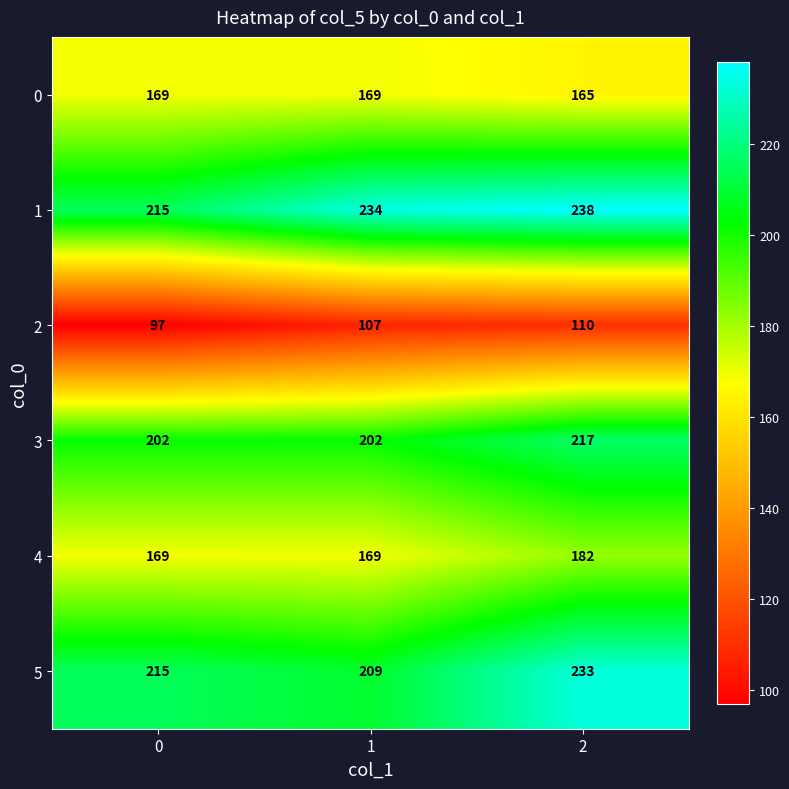

Reading left to right, list all the values displayed in this chart.

0: 0=169	1=169	2=165
1: 0=215	1=234	2=238
2: 0=97	1=107	2=110
3: 0=202	1=202	2=217
4: 0=169	1=169	2=182
5: 0=215	1=209	2=233